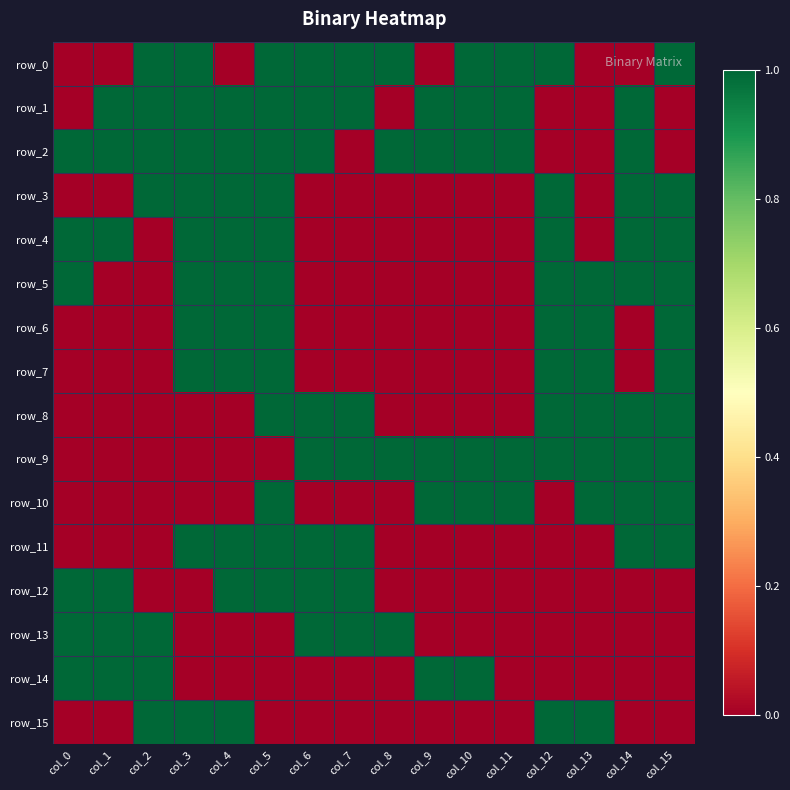

Count the row_15 values in the range 0 to 1.

16